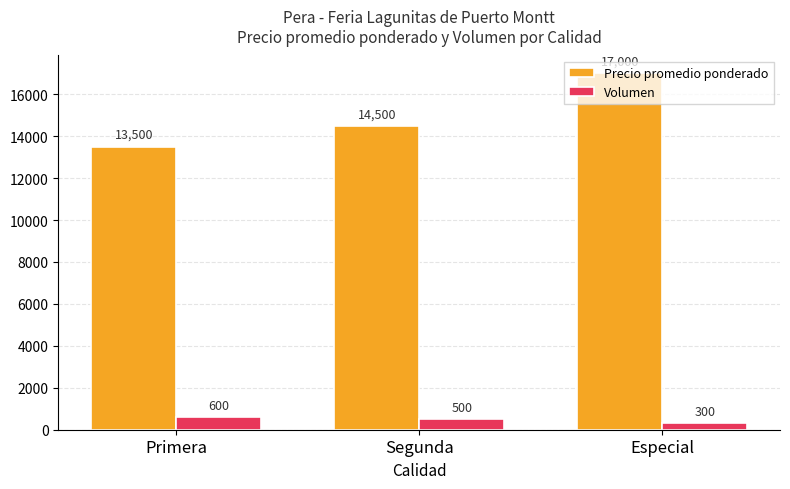

What is the average value of the Precio promedio ponderado series?

15000